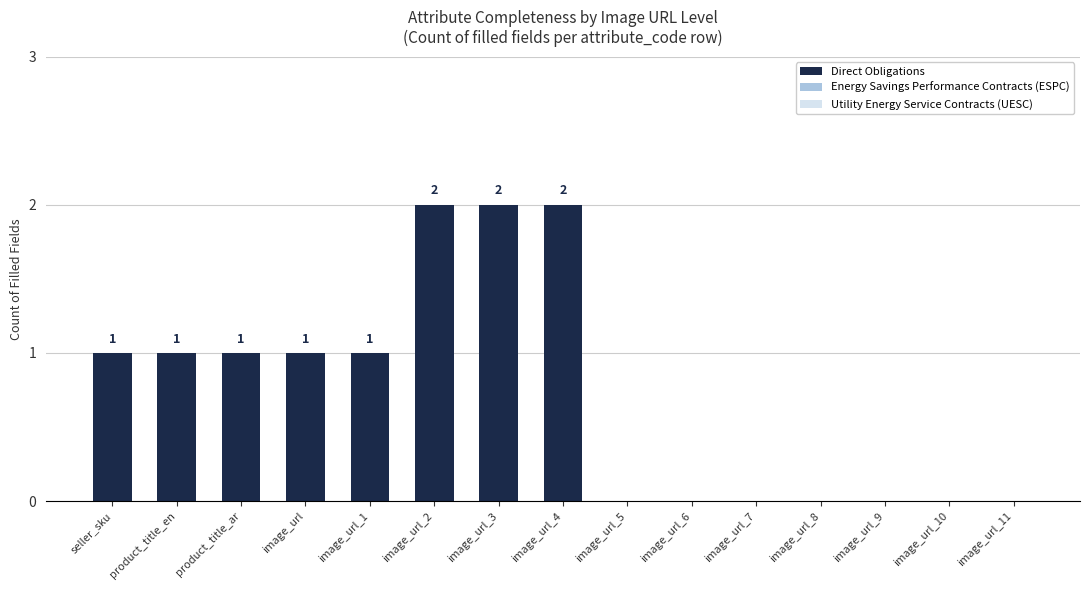

What is the change in value from product_title_ar to image_url_4?

+1